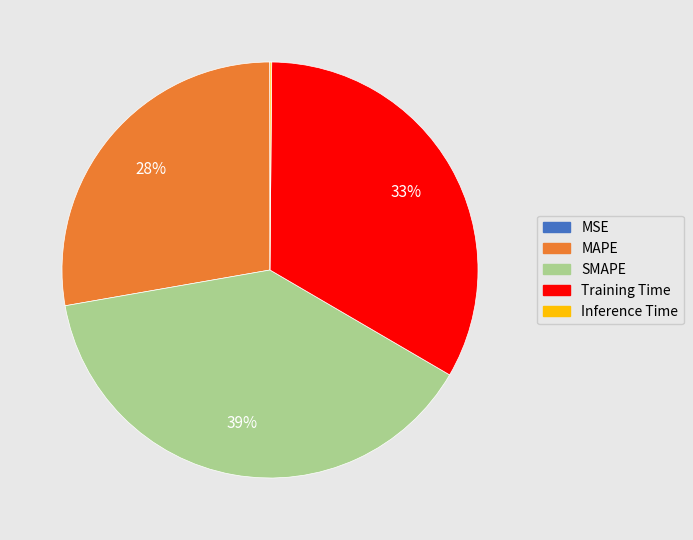

To the nearest percent, what is the difference between the Training Time and SMAPE slice percentages?

6%